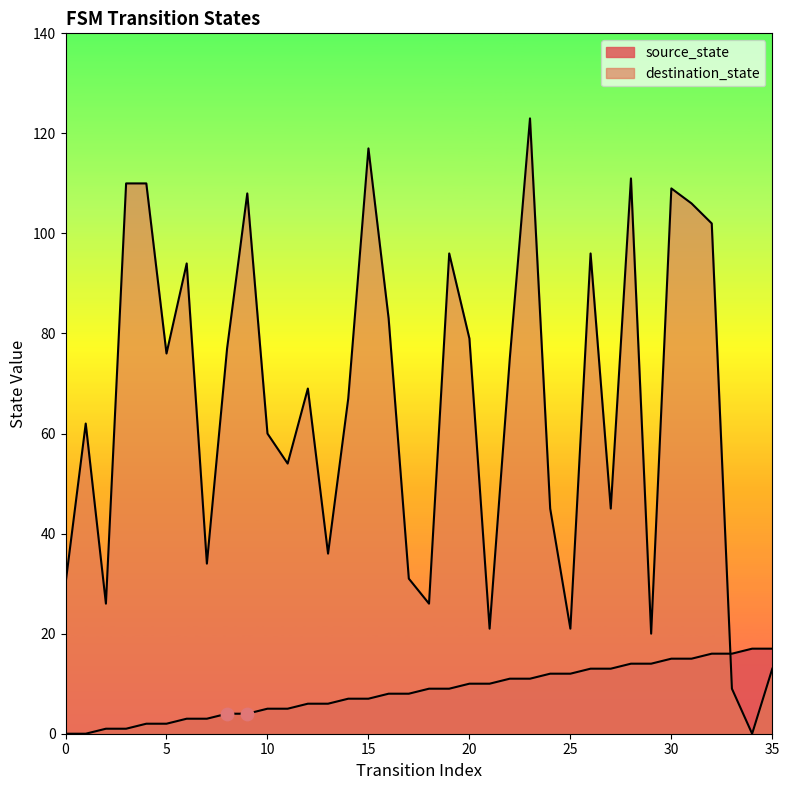

Which series contains the highest Y value?

destination_state